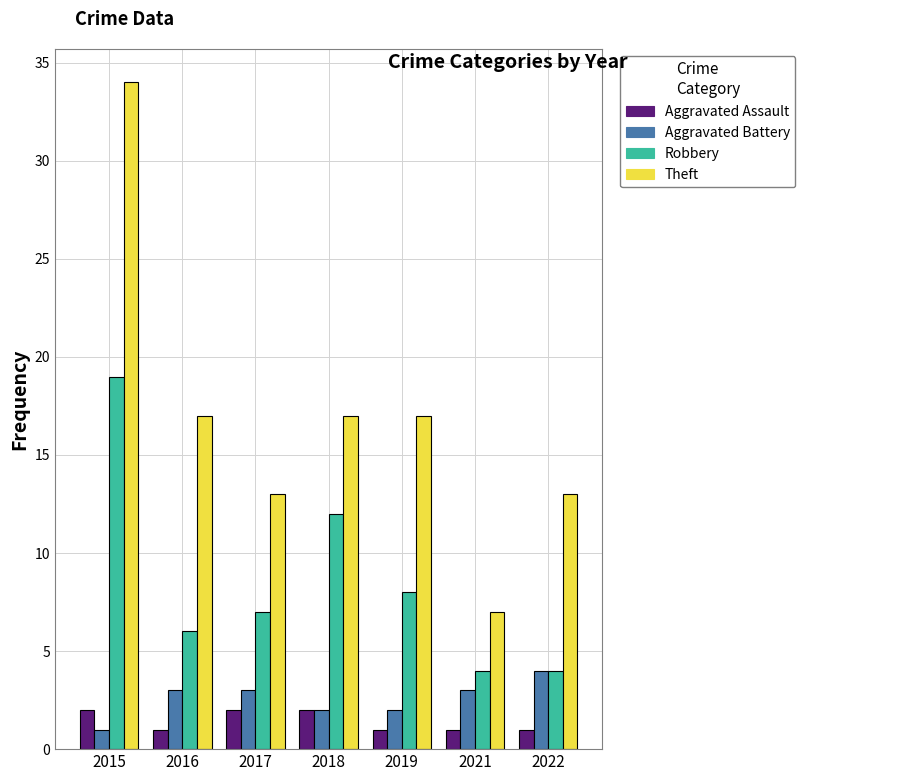

How many bars are there in each group?

4